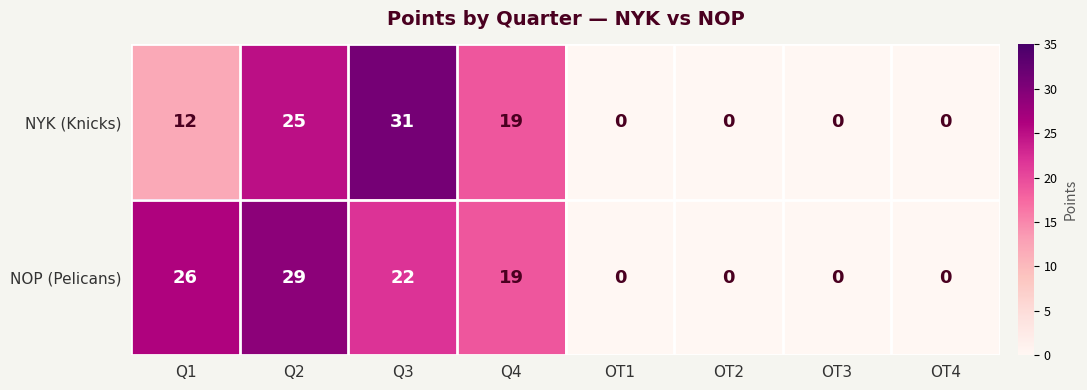

What is the sum of all NYK (Knicks) values?

87